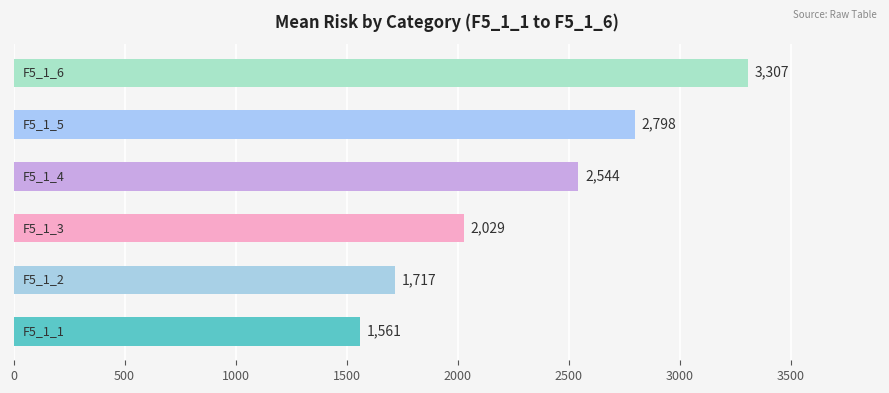

What is the maximum value shown in the chart?

3306.9